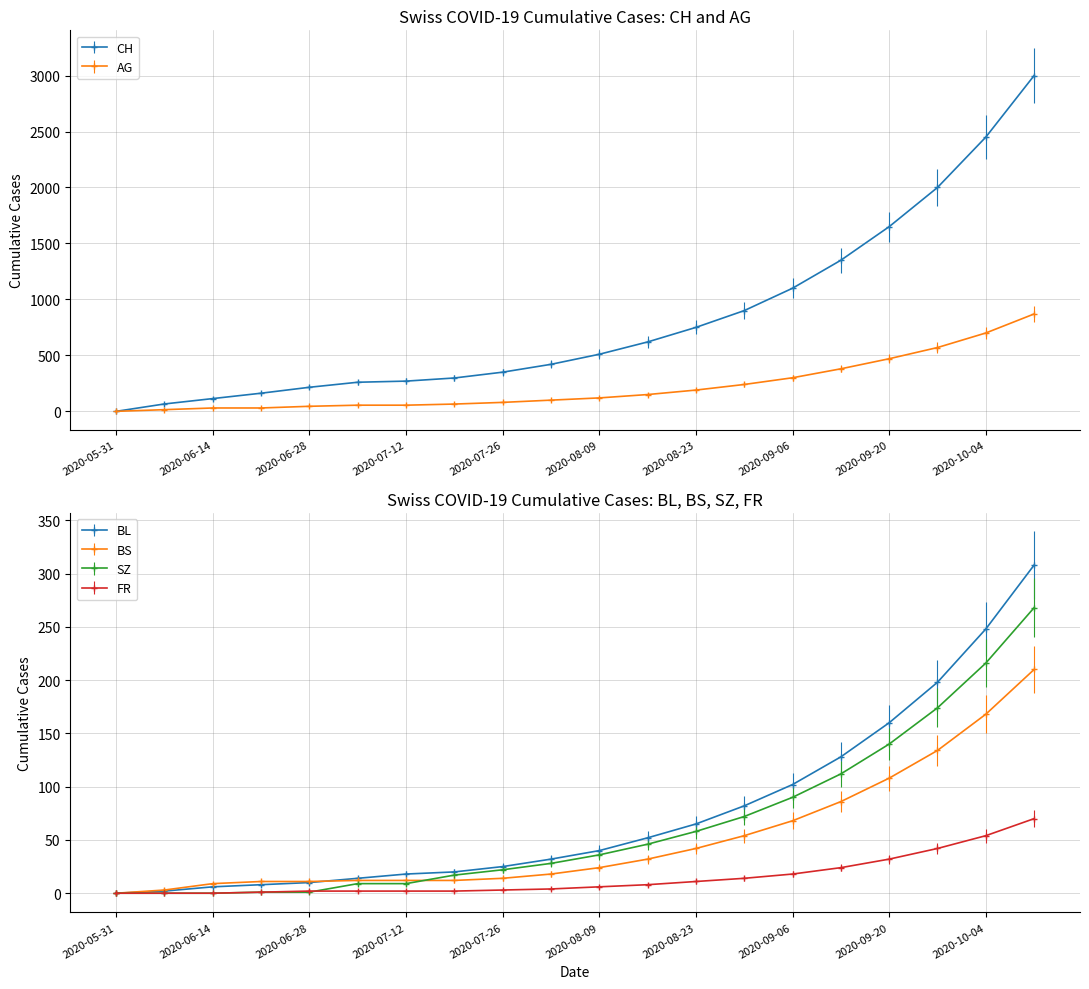

What is the highest value of the SZ series?

268